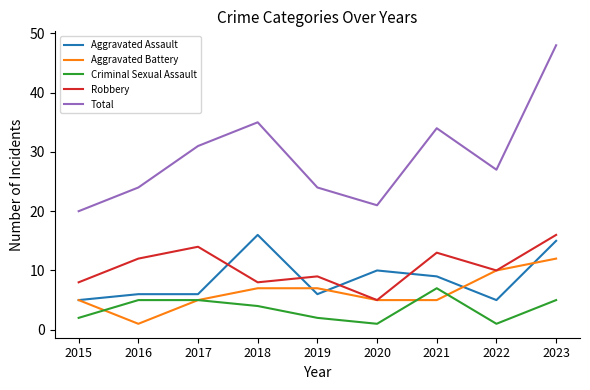

How many interior local valleys does the Criminal Sexual Assault series have?

2